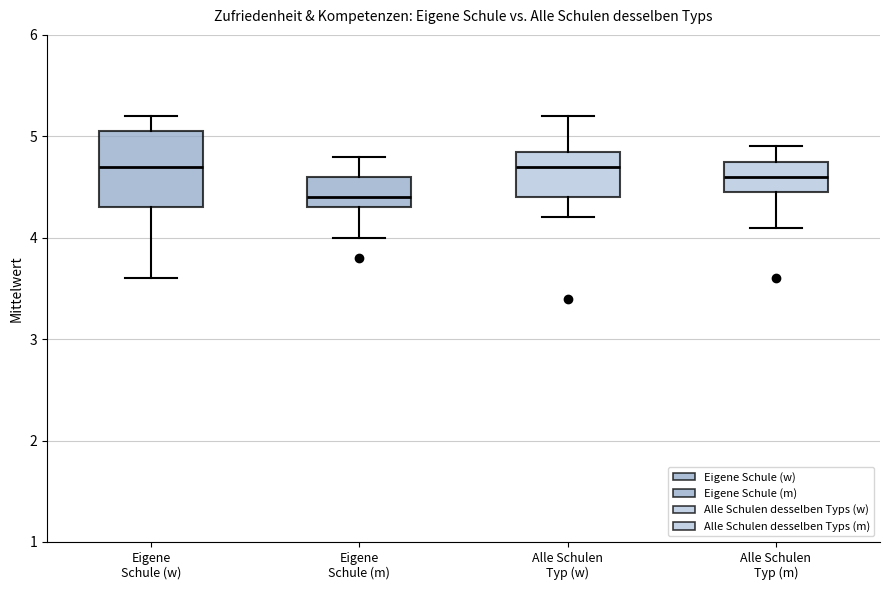

Reading left to right, read every box against the y-axis: the position of its median line, the range the box covers, and the ends of its whiskers. The values are not printed on the chart, so give them approximately, as read against the axis.

Eigene Schule (w): median 4.7, box 4.3 to 5.1, whiskers 3.6 to 5.2
Eigene Schule (m): median 4.4, box 4.3 to 4.6, whiskers 4.0 to 4.8
Alle Schulen Typ (w): median 4.7, box 4.4 to 4.9, whiskers 4.2 to 5.2
Alle Schulen Typ (m): median 4.6, box 4.5 to 4.8, whiskers 4.1 to 4.9